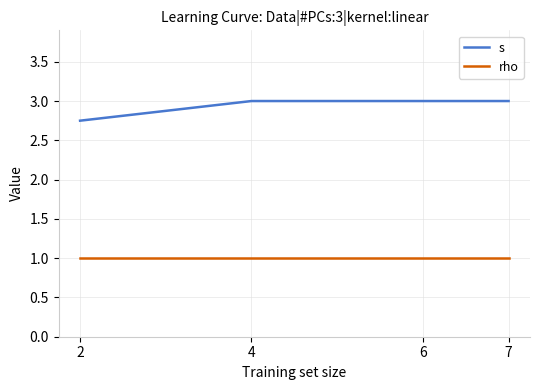

What is the minimum value shown in the chart?

1.0